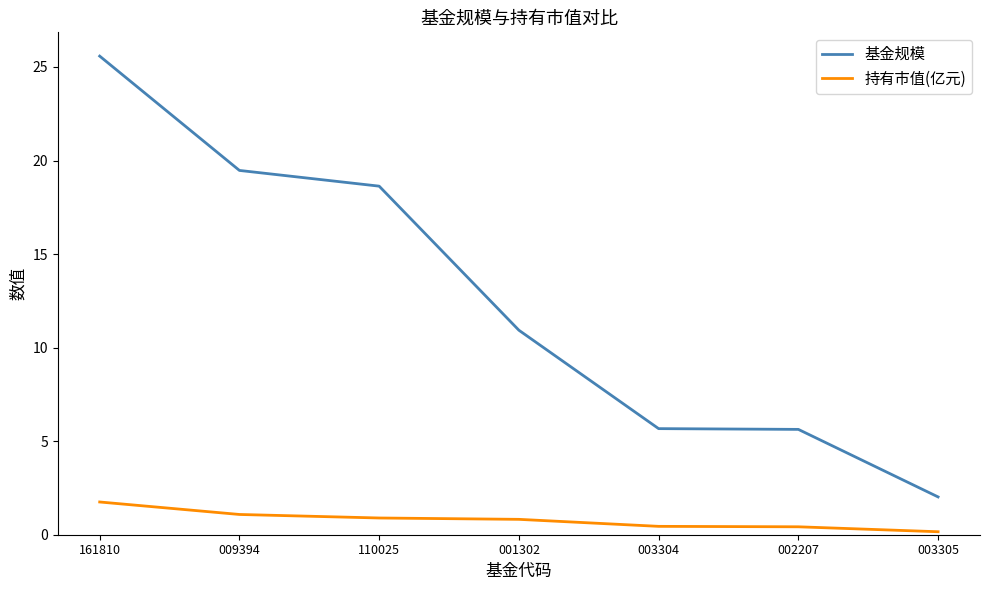

Which series changed the most between 161810 and 110025?

基金规模